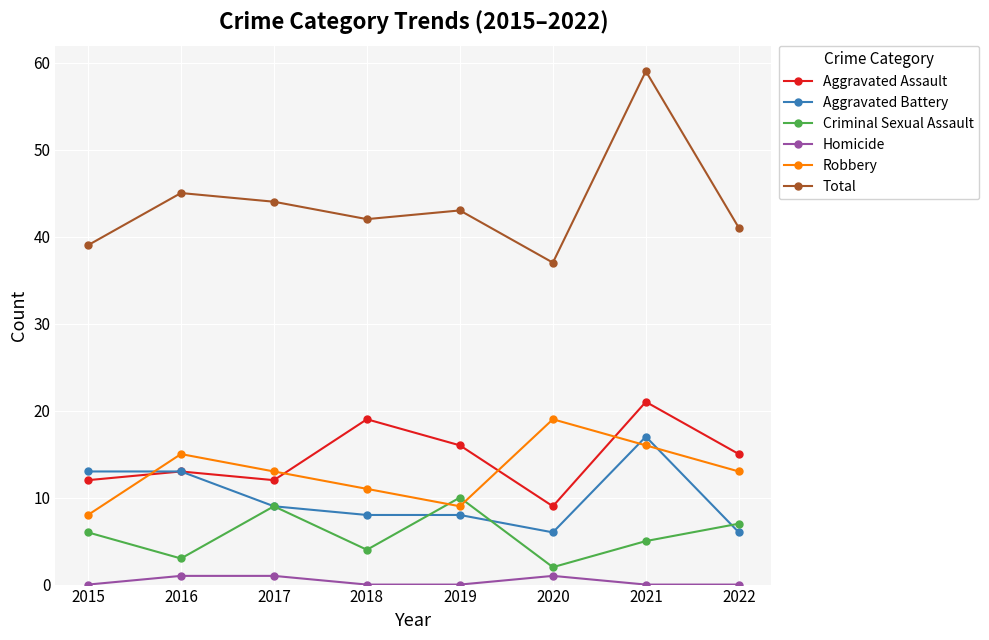

At 2022, list the series in order from largest to smallest.

Total, Aggravated Assault, Robbery, Criminal Sexual Assault, Aggravated Battery, Homicide